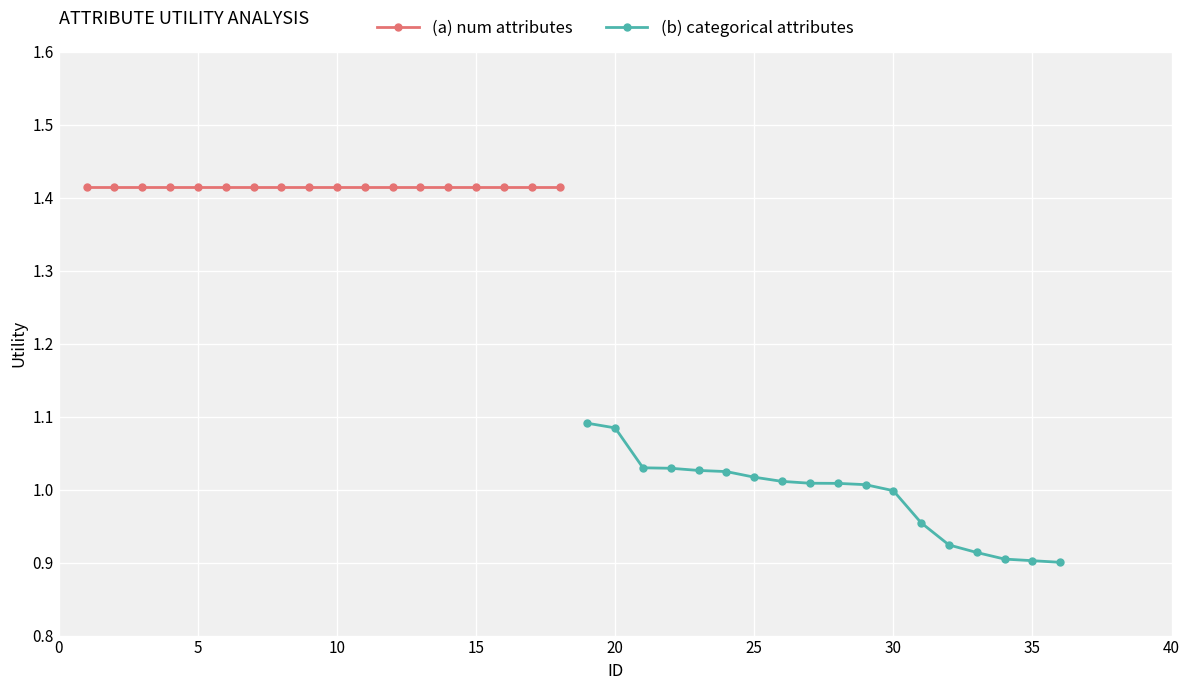

Which series has the widest spread of values?

(b) categorical attributes